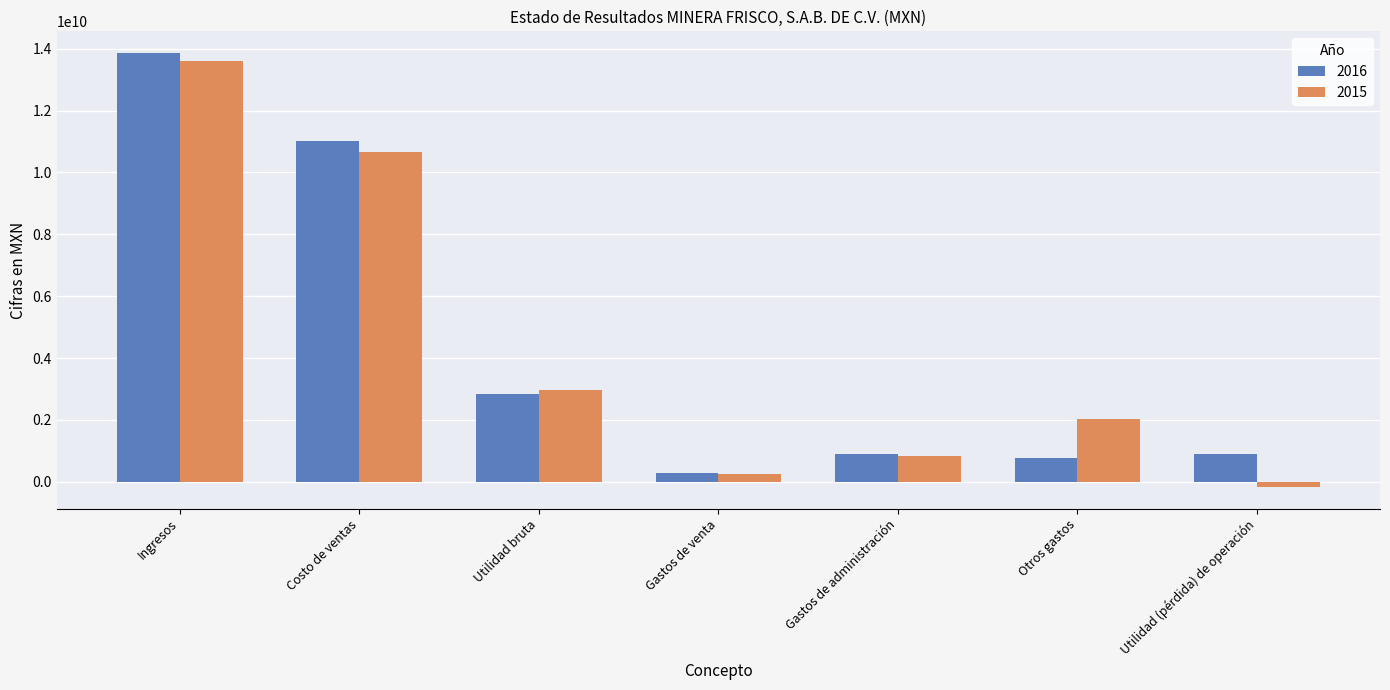

What is the difference between the second highest and second lowest values in the 2015 series?

10383777000